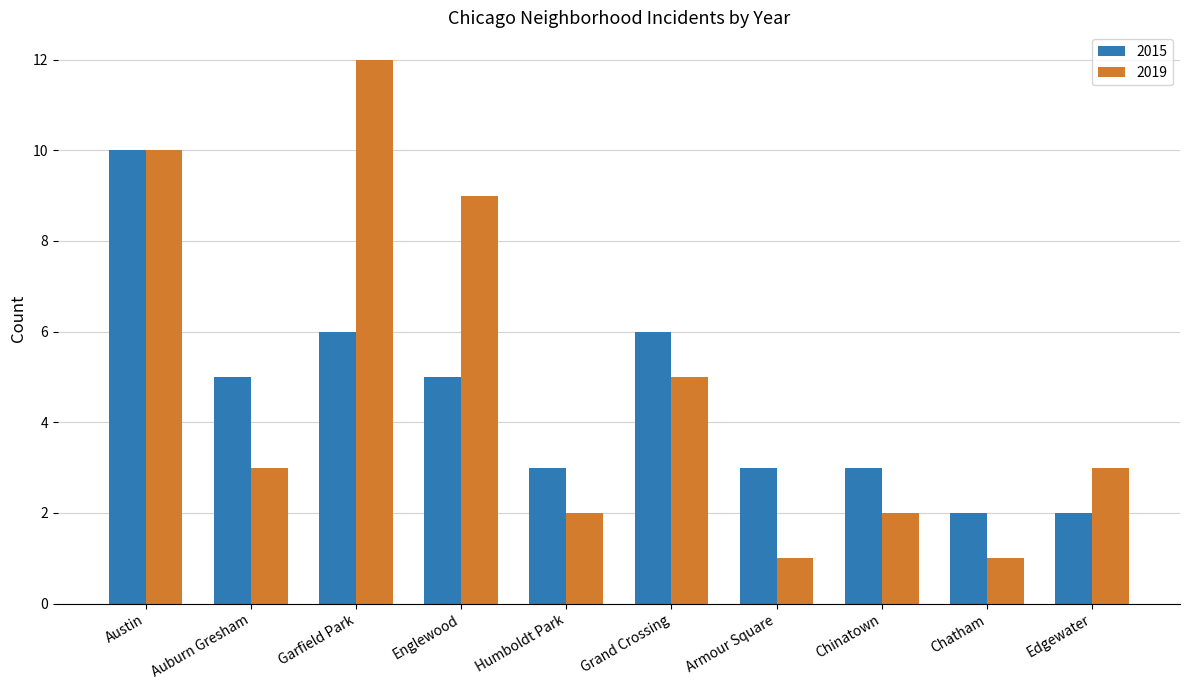

What is the difference between the maximum and minimum values in the 2019 series?

11